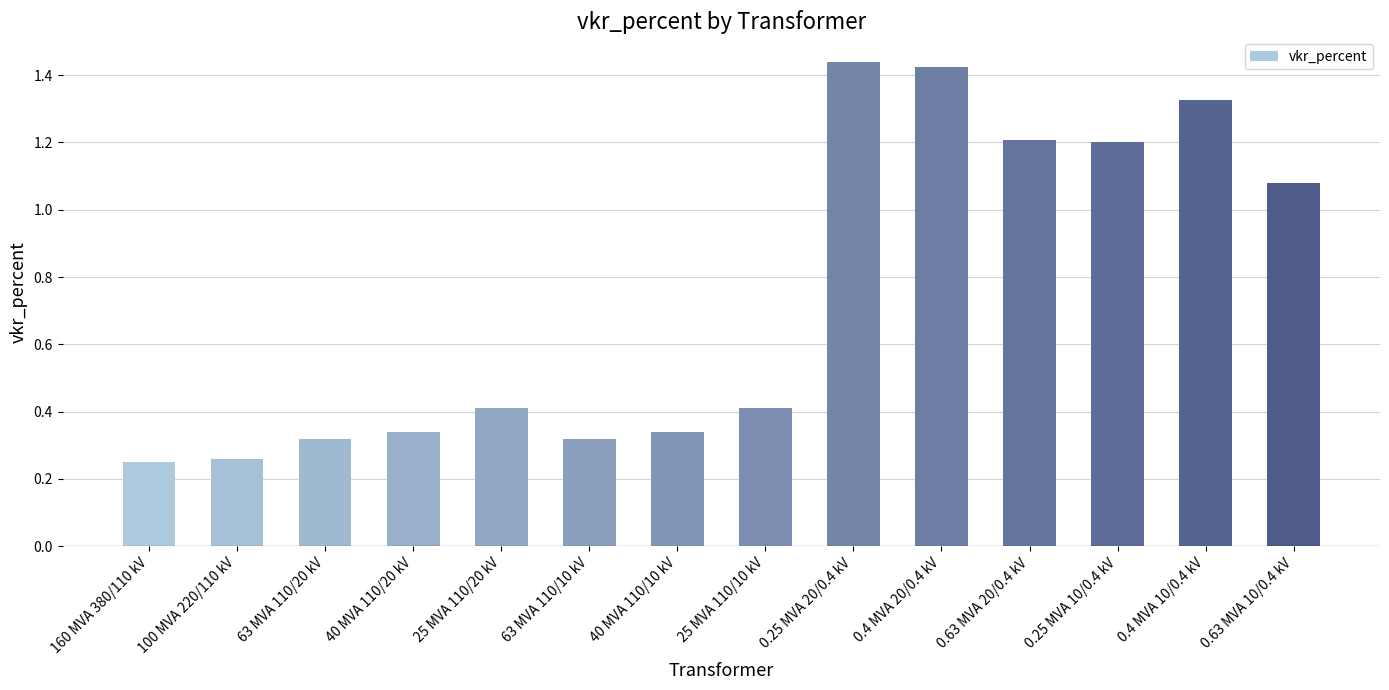

What is the label of the 11th bar from the right?

40 MVA 110/20 kV